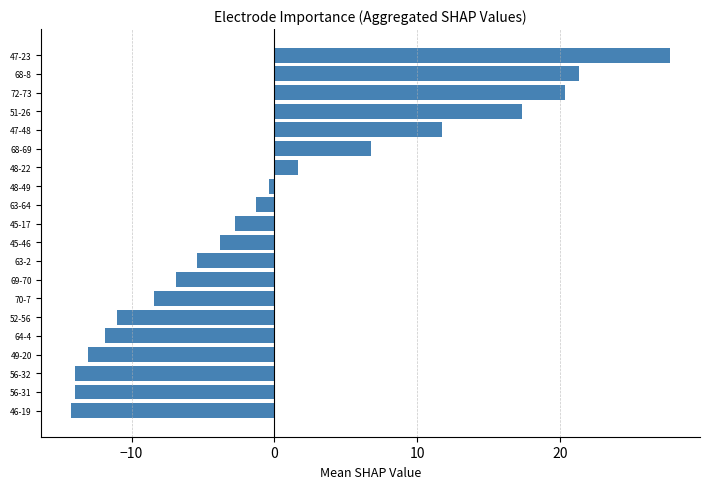

Reading top to bottom, extract all data points from this chart.

47-23=27.7	68-8=21.4	72-73=20.3	51-26=17.4	47-48=11.7	68-69=6.8	48-22=1.7	48-49=-0.4	63-64=-1.3	45-17=-2.8	45-46=-3.8	63-2=-5.4	69-70=-6.9	70-7=-8.5	52-56=-11.0	64-4=-11.9	49-20=-13.0	56-32=-13.9	56-31=-13.9	46-19=-14.2